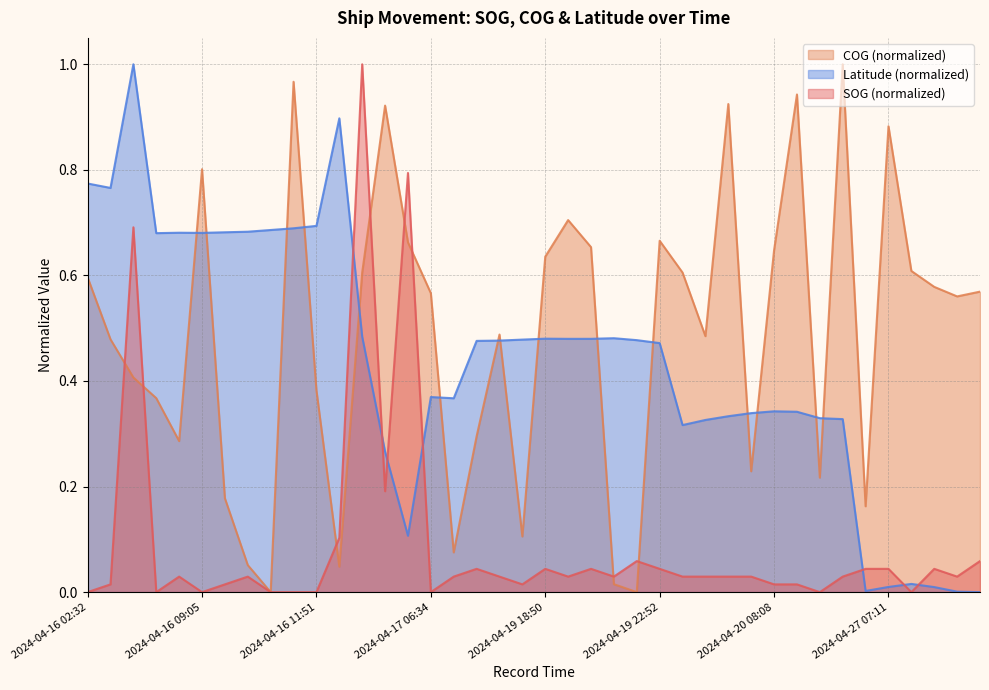

Reading left to right, list all the values displayed in this chart.

SOG: 2024-04-16 02:32=0.0	2024-04-16 03:09=0.0	2024-04-16 05:02=0.7	2024-04-16 06:19=0.0	2024-04-16 08:28=0.0	2024-04-16 09:05=0.0	2024-04-16 09:42=0.0	2024-04-16 10:19=0.0	2024-04-16 11:14=0.0	2024-04-16 11:33=0.0	2024-04-16 11:51=0.0	2024-04-16 14:08=0.1	2024-04-16 14:47=1.0	2024-04-16 15:47=0.2	2024-04-17 05:17=0.8	2024-04-17 06:34=0.0	2024-04-17 10:15=0.0	2024-04-19 14:30=0.0	2024-04-19 14:48=0.0	2024-04-19 17:36=0.0	2024-04-19 18:50=0.0	2024-04-19 19:09=0.0	2024-04-19 20:04=0.0	2024-04-19 21:01=0.0	2024-04-19 21:56=0.1	2024-04-19 22:52=0.0	2024-04-20 00:25=0.0	2024-04-20 01:39=0.0	2024-04-20 02:53=0.0	2024-04-20 04:44=0.0	2024-04-20 08:08=0.0	2024-04-20 08:45=0.0	2024-04-20 13:03=0.0	2024-04-20 13:41=0.0	2024-04-27 06:15=0.0	2024-04-27 07:11=0.0	2024-04-27 08:45=0.0	2024-04-27 12:46=0.0	2024-04-27 14:01=0.0	2024-04-27 14:20=0.1
COG: 2024-04-16 02:32=0.6	2024-04-16 03:09=0.5	2024-04-16 05:02=0.4	2024-04-16 06:19=0.4	2024-04-16 08:28=0.3	2024-04-16 09:05=0.8	2024-04-16 09:42=0.2	2024-04-16 10:19=0.1	2024-04-16 11:14=0.0	2024-04-16 11:33=1.0	2024-04-16 11:51=0.4	2024-04-16 14:08=0.0	2024-04-16 14:47=0.6	2024-04-16 15:47=0.9	2024-04-17 05:17=0.7	2024-04-17 06:34=0.6	2024-04-17 10:15=0.1	2024-04-19 14:30=0.3	2024-04-19 14:48=0.5	2024-04-19 17:36=0.1	2024-04-19 18:50=0.6	2024-04-19 19:09=0.7	2024-04-19 20:04=0.7	2024-04-19 21:01=0.0	2024-04-19 21:56=0.0	2024-04-19 22:52=0.7	2024-04-20 00:25=0.6	2024-04-20 01:39=0.5	2024-04-20 02:53=0.9	2024-04-20 04:44=0.2	2024-04-20 08:08=0.6	2024-04-20 08:45=0.9	2024-04-20 13:03=0.2	2024-04-20 13:41=1.0	2024-04-27 06:15=0.2	2024-04-27 07:11=0.9	2024-04-27 08:45=0.6	2024-04-27 12:46=0.6	2024-04-27 14:01=0.6	2024-04-27 14:20=0.6
Latitude: 2024-04-16 02:32=0.8	2024-04-16 03:09=0.8	2024-04-16 05:02=1.0	2024-04-16 06:19=0.7	2024-04-16 08:28=0.7	2024-04-16 09:05=0.7	2024-04-16 09:42=0.7	2024-04-16 10:19=0.7	2024-04-16 11:14=0.7	2024-04-16 11:33=0.7	2024-04-16 11:51=0.7	2024-04-16 14:08=0.9	2024-04-16 14:47=0.5	2024-04-16 15:47=0.3	2024-04-17 05:17=0.1	2024-04-17 06:34=0.4	2024-04-17 10:15=0.4	2024-04-19 14:30=0.5	2024-04-19 14:48=0.5	2024-04-19 17:36=0.5	2024-04-19 18:50=0.5	2024-04-19 19:09=0.5	2024-04-19 20:04=0.5	2024-04-19 21:01=0.5	2024-04-19 21:56=0.5	2024-04-19 22:52=0.5	2024-04-20 00:25=0.3	2024-04-20 01:39=0.3	2024-04-20 02:53=0.3	2024-04-20 04:44=0.3	2024-04-20 08:08=0.3	2024-04-20 08:45=0.3	2024-04-20 13:03=0.3	2024-04-20 13:41=0.3	2024-04-27 06:15=0.0	2024-04-27 07:11=0.0	2024-04-27 08:45=0.0	2024-04-27 12:46=0.0	2024-04-27 14:01=0.0	2024-04-27 14:20=0.0